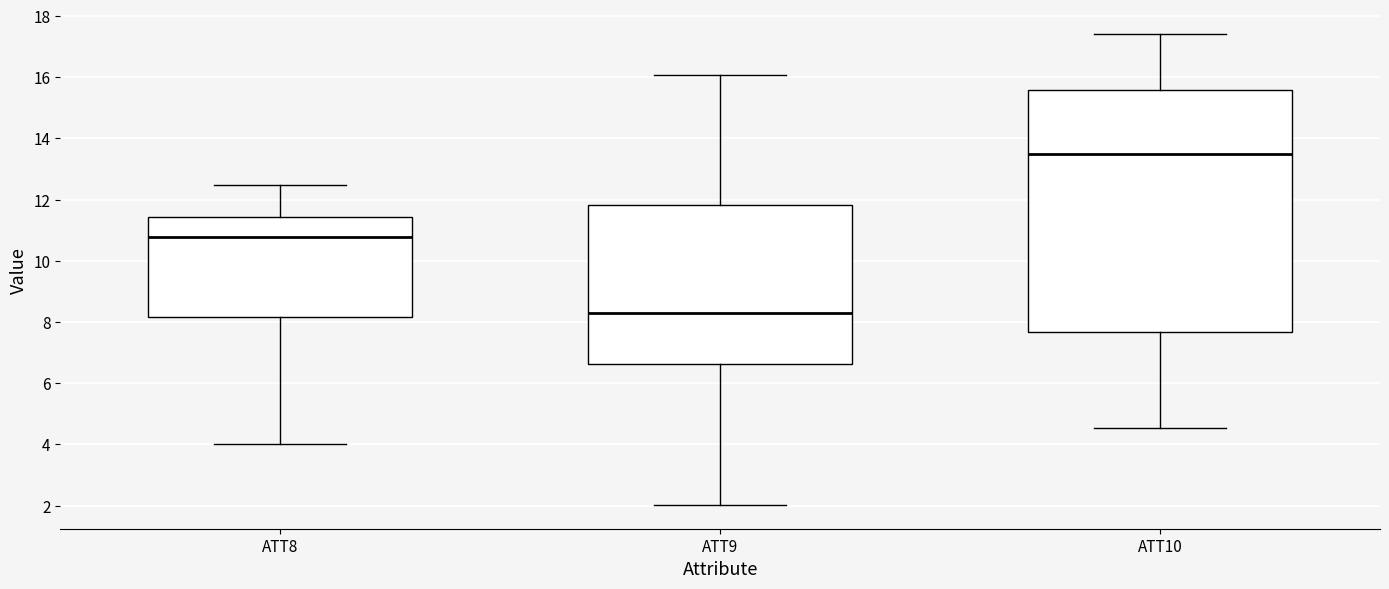

Which box is the tallest, from its lower edge to its upper edge?

ATT10